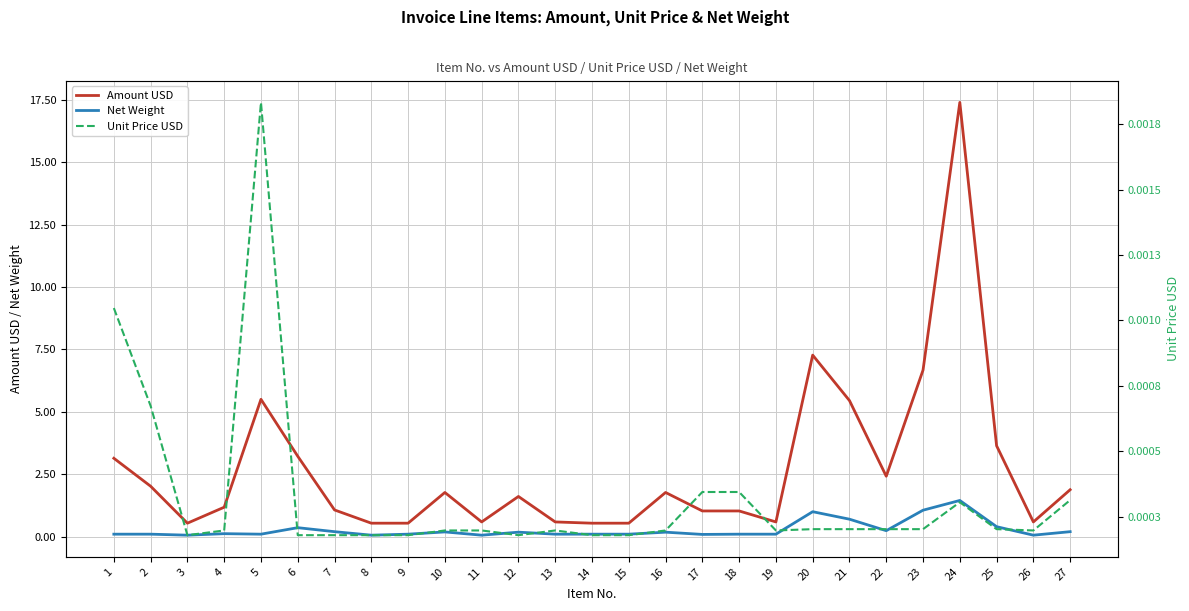

What is the value of the Amount USD point at the 13th from the left?

0.6